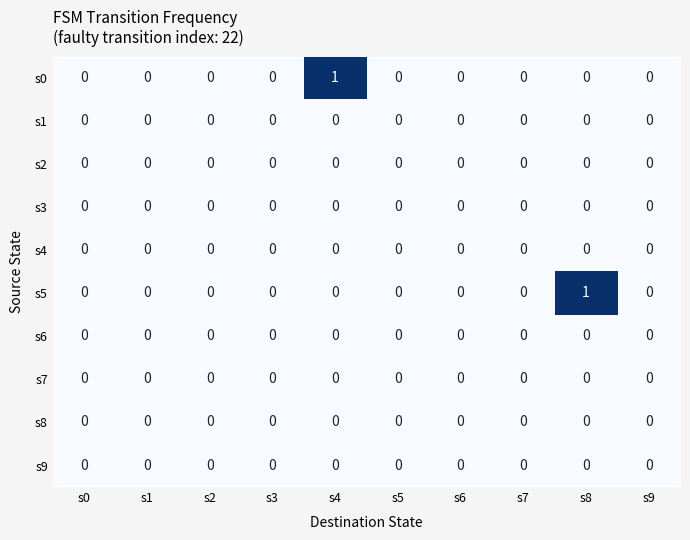

Between s3 and s8, which series saw the biggest shift?

s5